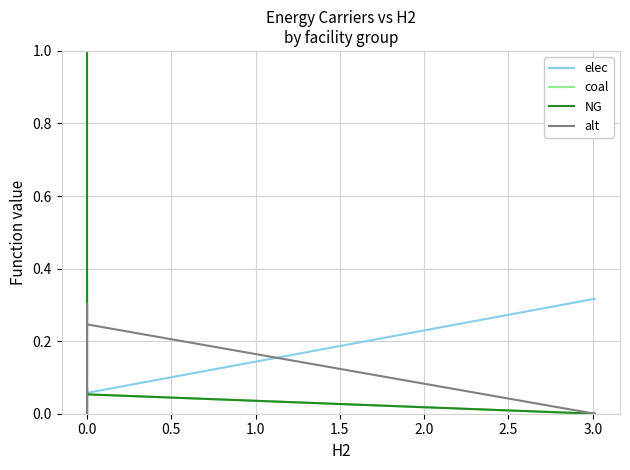

Which series changed the most between 17 and 29?

elec